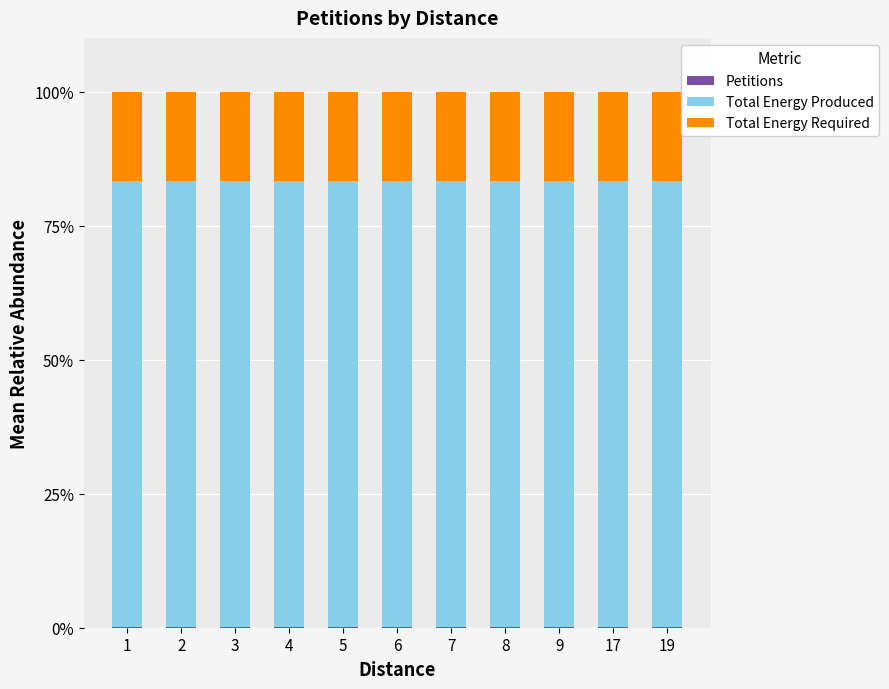

Is it true that Petitions equals 0.0 at 7?

True